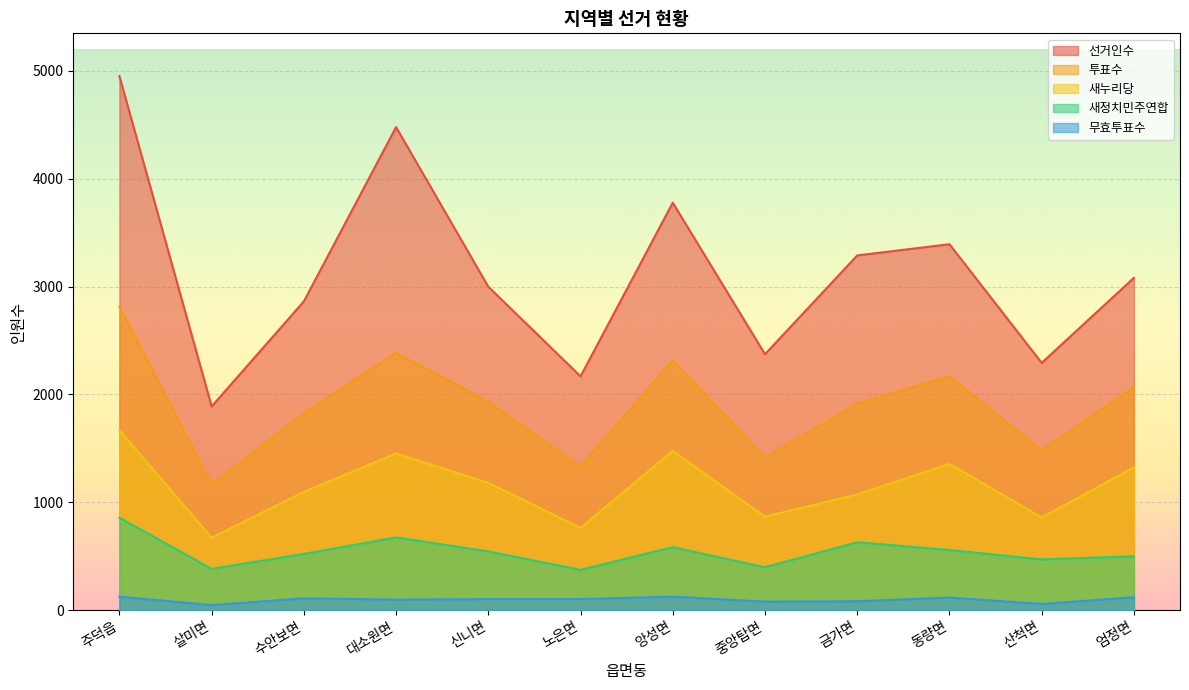

At which label does 무효투표수 reach its minimum?

살미면